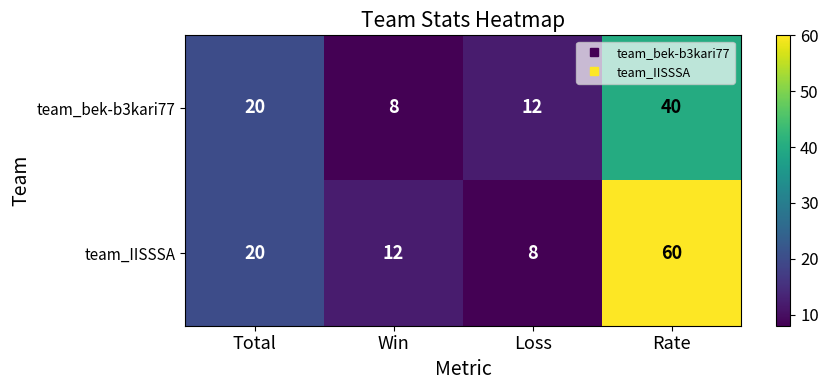

Rank the series at Loss from lowest to highest value.

team_IISSSA, team_bek-b3kari77